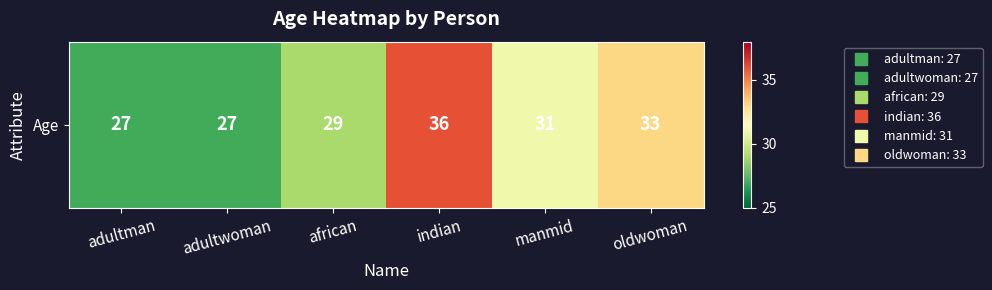

What is the sum of all values?

183